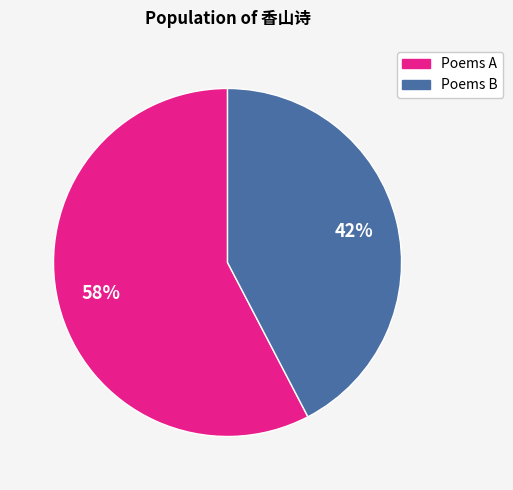

Is there a majority slice in this chart?

Yes